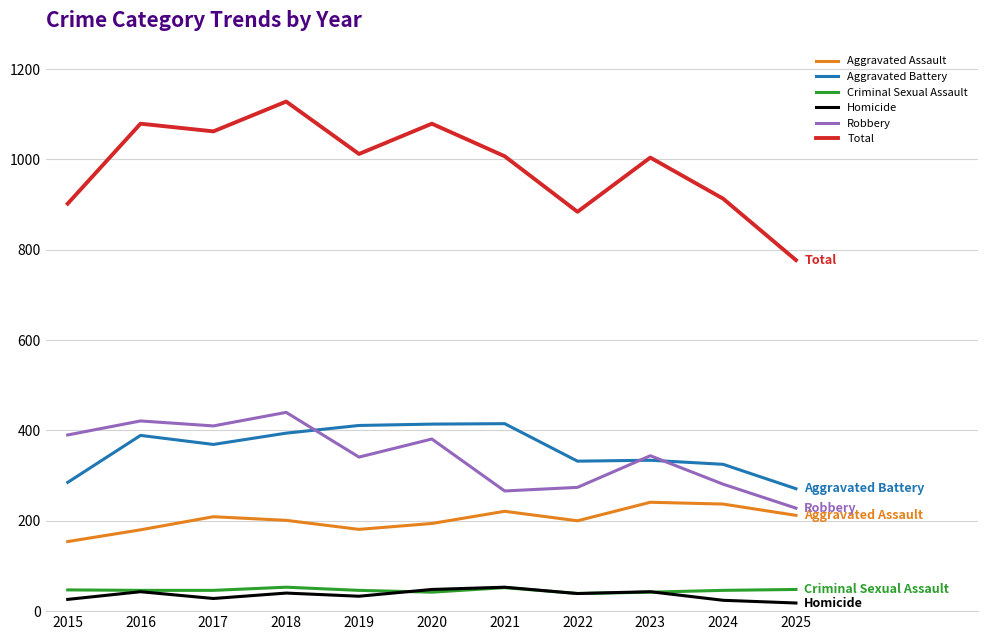

Is it true that Robbery equals 116 at 2023?

False